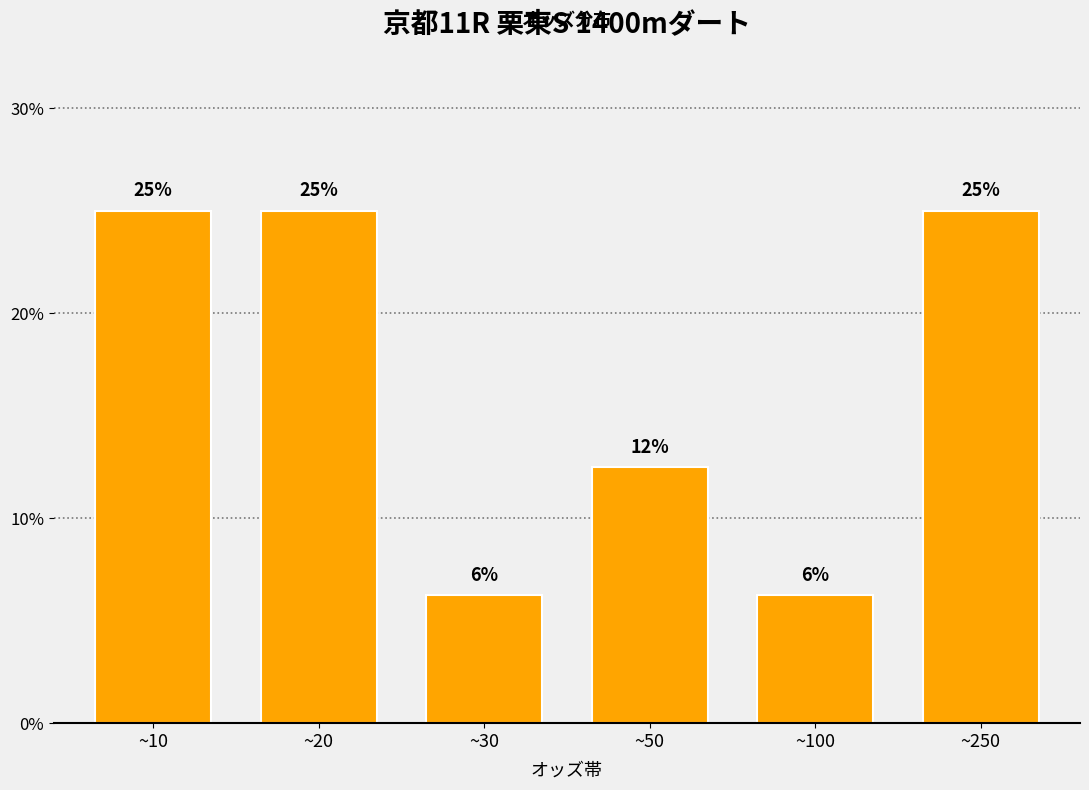

Is it true that the value at ~30 is 1.4?

False